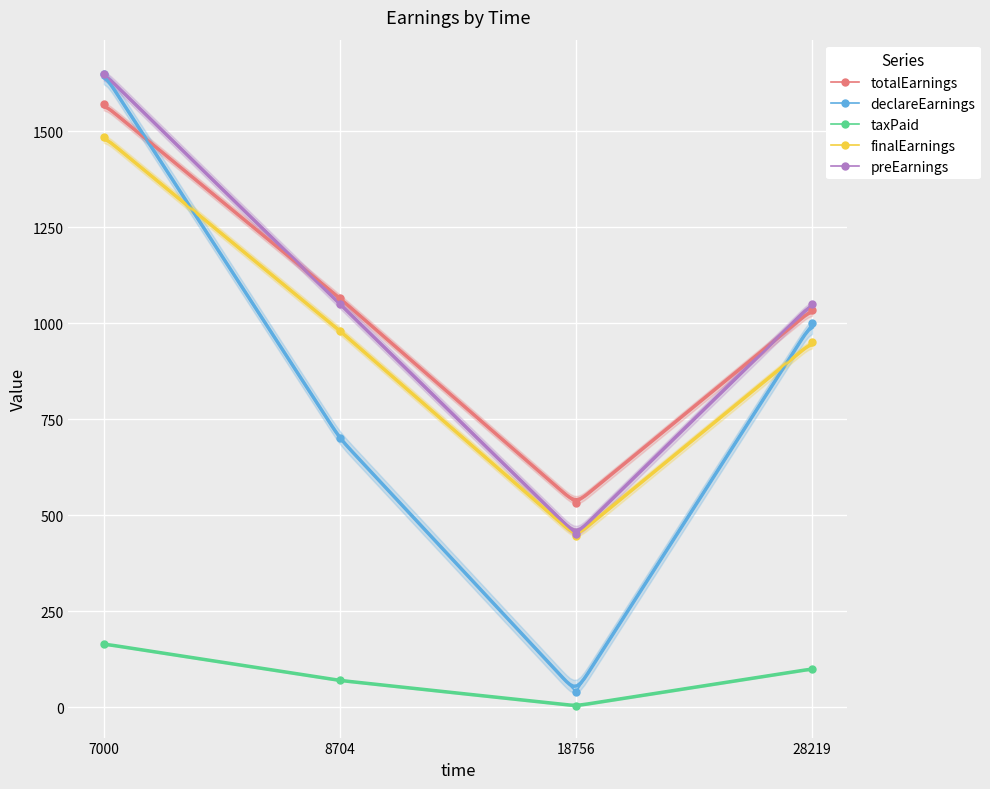

What are all the series names shown in the legend?

totalEarnings, declareEarnings, taxPaid, finalEarnings, preEarnings